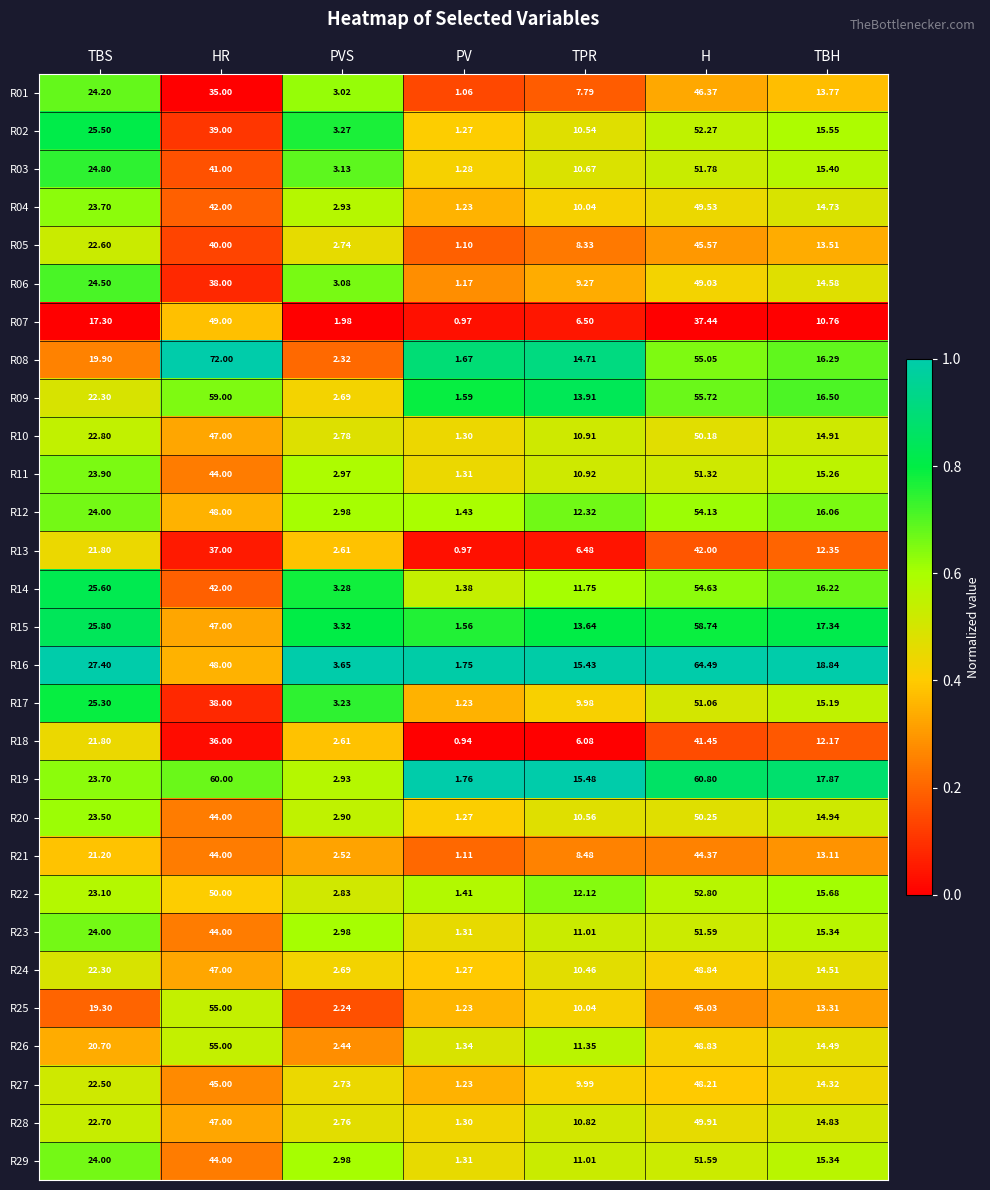

Where does the R20 series first go above 14?

TBS